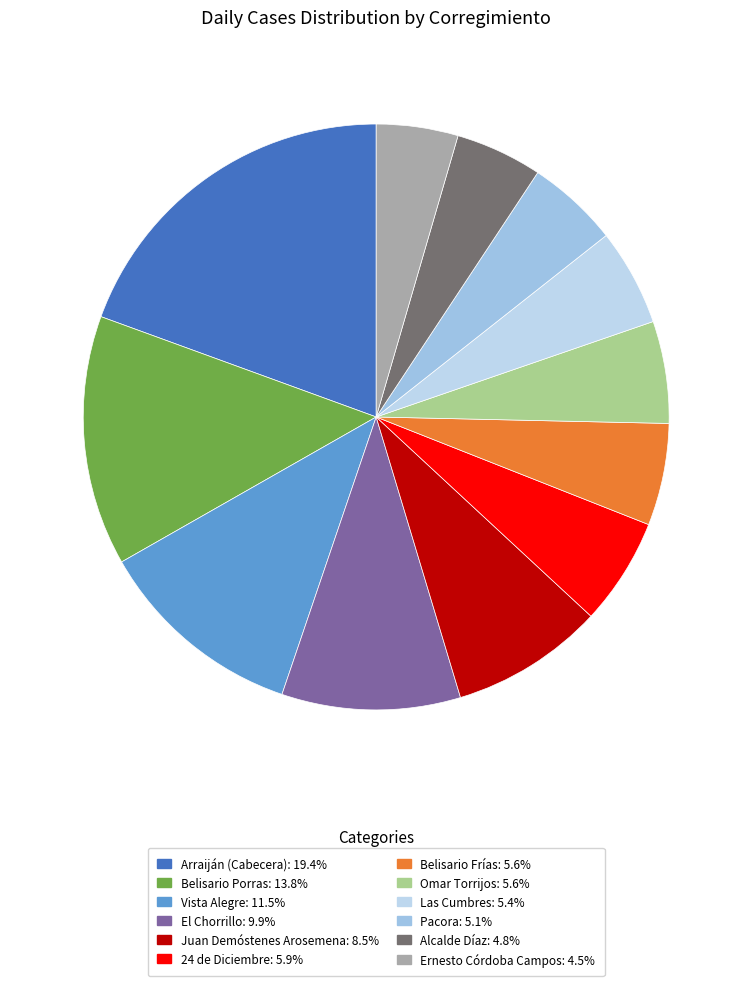

How many slices are in this pie chart?

12